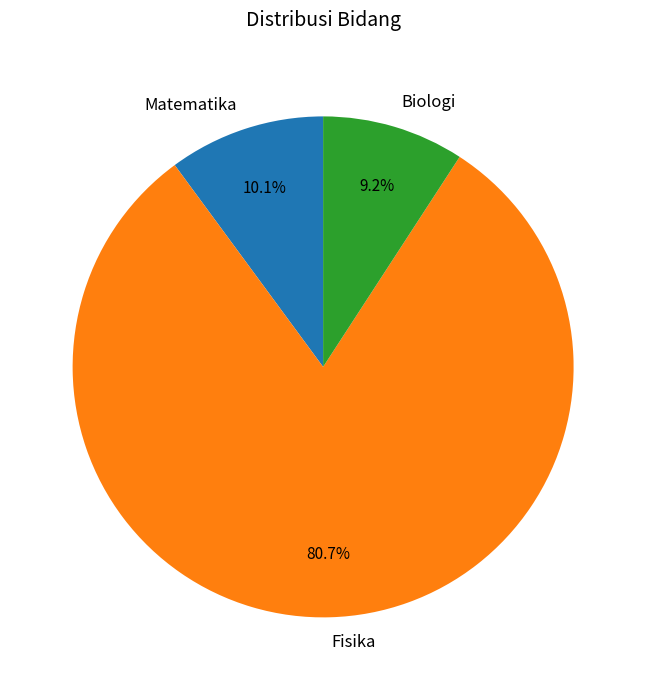

To the nearest percent, what is the combined percentage of Matematika and Fisika?

91%